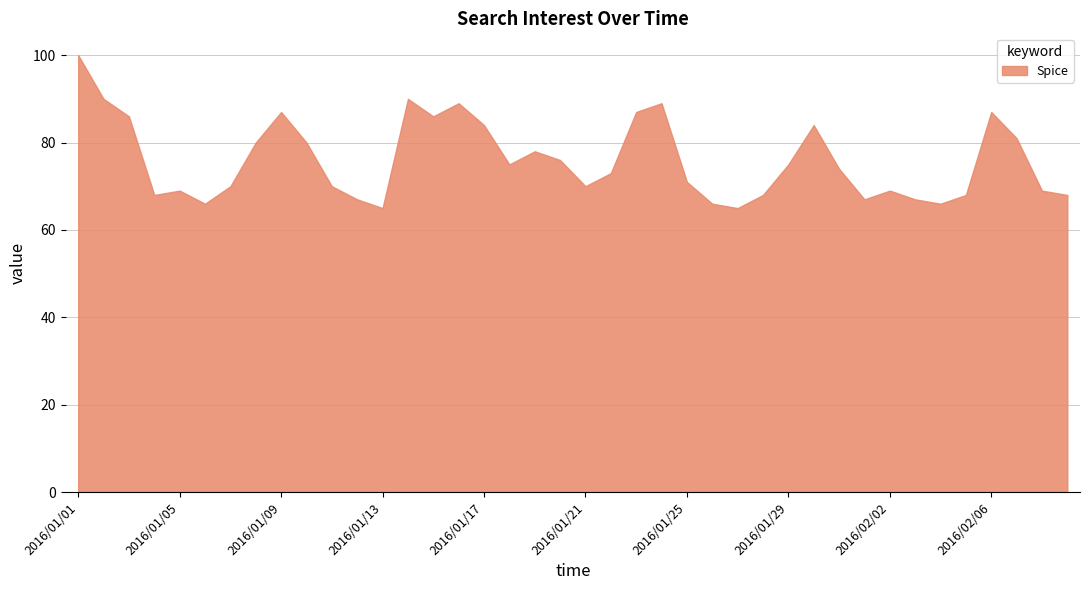

Which has a higher value, 2016/01/17 or 2016/01/23?

2016/01/23